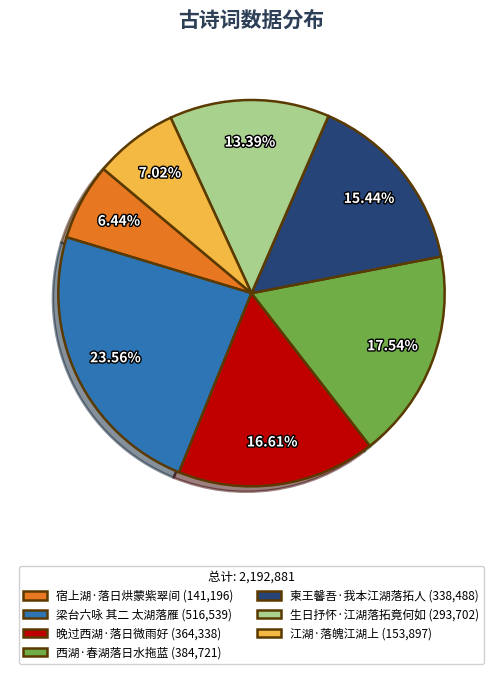

Which category has the smallest portion of the pie?

宿上湖·落日烘蒙紫翠间